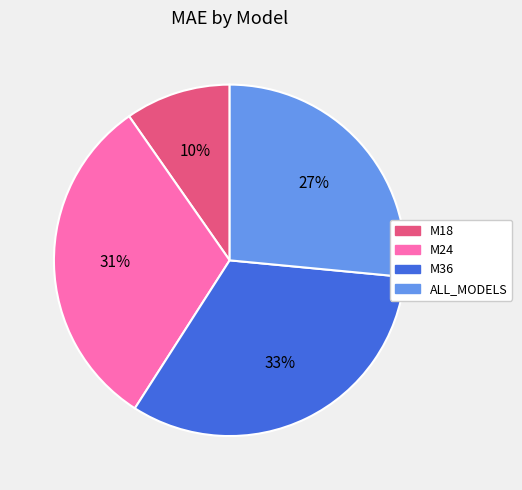

To the nearest percent, what percentage of the pie is M18?

10%